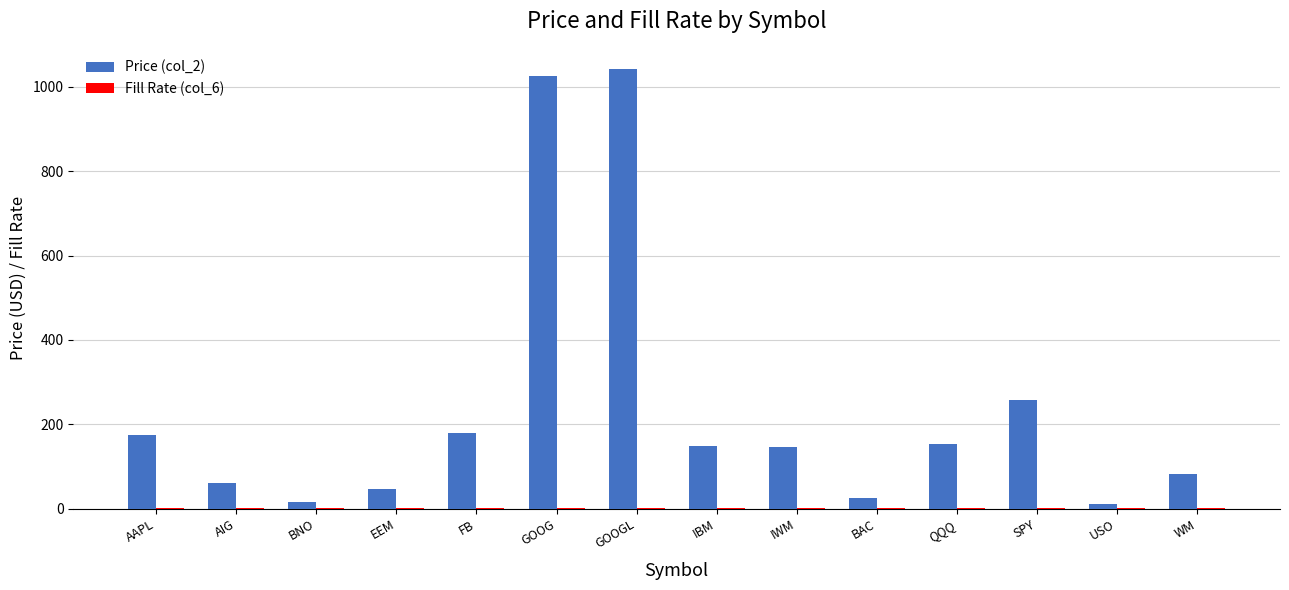

What is the highest value of the Price (col_2) series?

1041.2